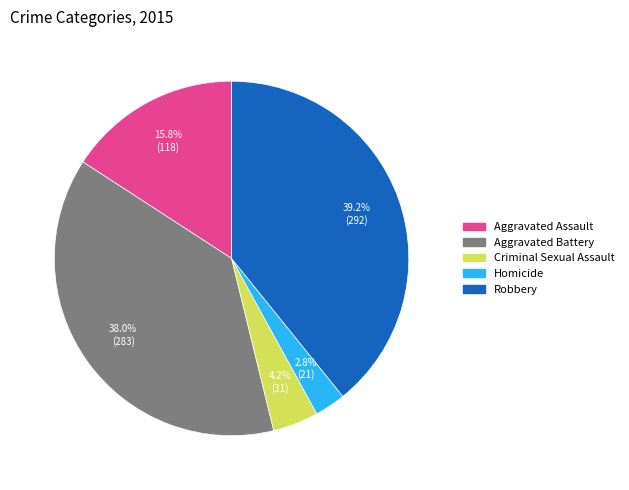

How many segments does this pie chart have?

5